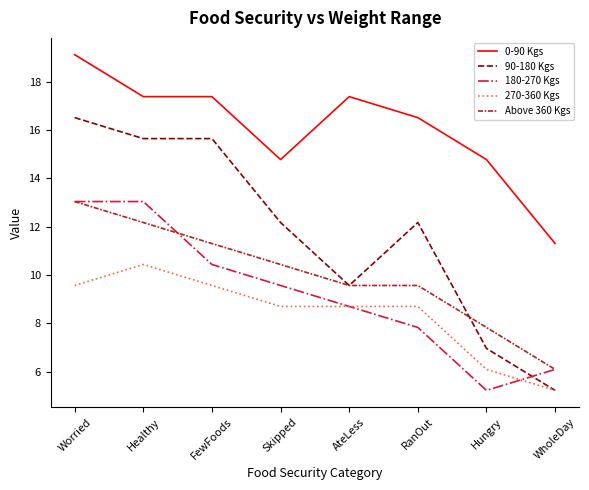

Is it true that 90-180 Kgs equals 5.2 at WholeDay?

True